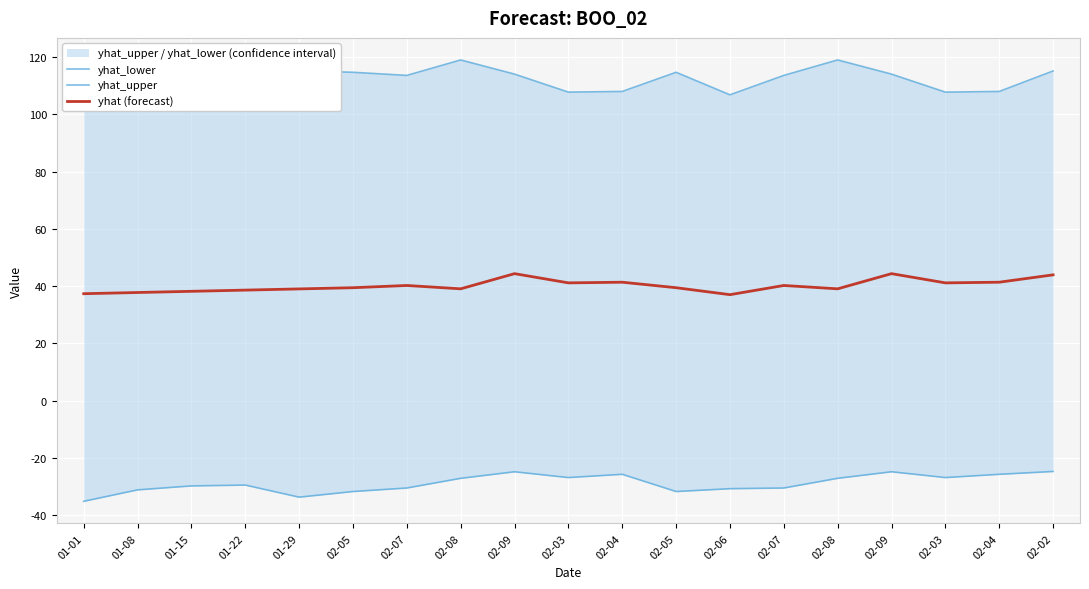

What is the difference between the maximum and minimum values in the yhat (forecast) series?

7.3